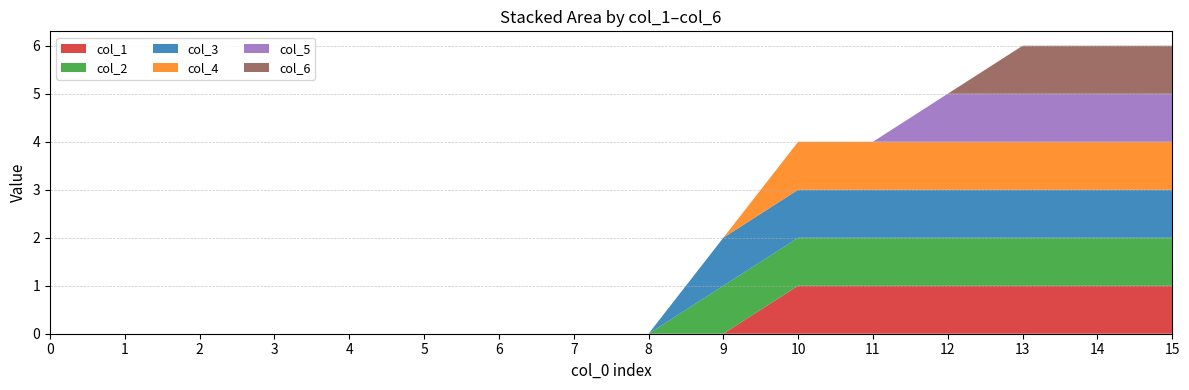

Reading left to right, list all the values displayed in this chart.

col_1: 0	0	0	0	0	0	0	0	0	0	1	1	1	1	1	1
col_2: 0	0	0	0	0	0	0	0	0	1	1	1	1	1	1	1
col_3: 0	0	0	0	0	0	0	0	0	1	1	1	1	1	1	1
col_4: 0	0	0	0	0	0	0	0	0	0	1	1	1	1	1	1
col_5: 0	0	0	0	0	0	0	0	0	0	0	0	1	1	1	1
col_6: 0	0	0	0	0	0	0	0	0	0	0	0	0	1	1	1